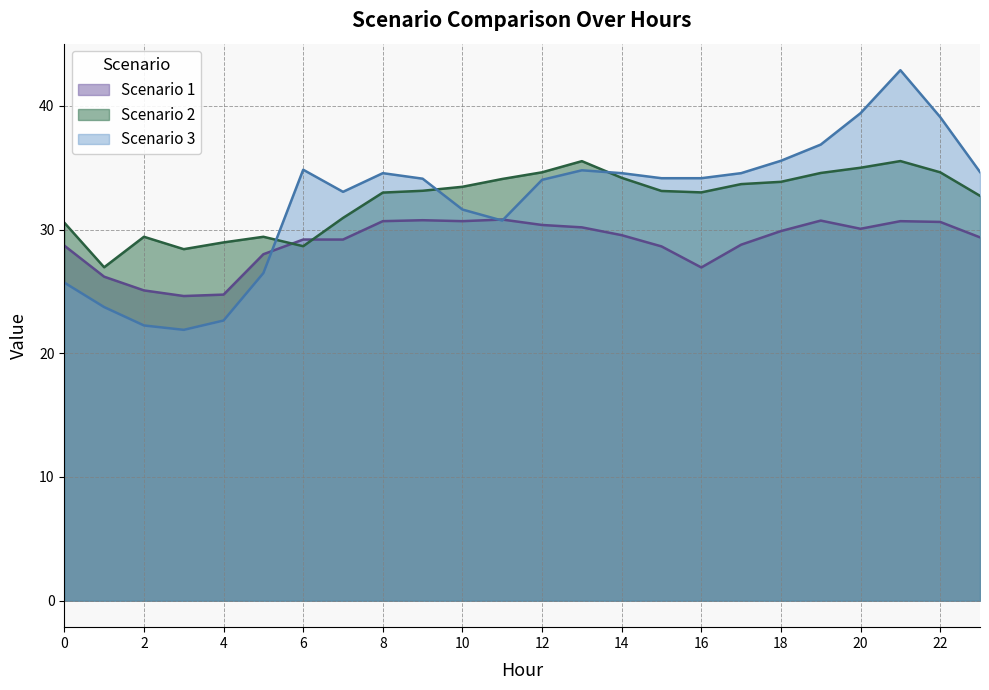

Reading left to right, transcribe all the data shown in this chart.

Scenario 1: 28.7	26.2	25.1	24.6	24.7	28.0	29.2	29.2	30.7	30.8	30.7	30.8	30.4	30.2	29.5	28.6	26.9	28.8	29.9	30.7	30.1	30.7	30.6	29.4
Scenario 2: 30.6	26.9	29.4	28.4	29.0	29.4	28.7	30.9	33.0	33.1	33.5	34.1	34.6	35.5	34.2	33.1	33.0	33.7	33.9	34.6	35.0	35.5	34.6	32.7
Scenario 3: 25.7	23.7	22.2	21.9	22.6	26.5	34.8	33.0	34.6	34.1	31.6	30.7	34.0	34.8	34.6	34.1	34.1	34.6	35.6	36.9	39.4	42.9	39.1	34.6